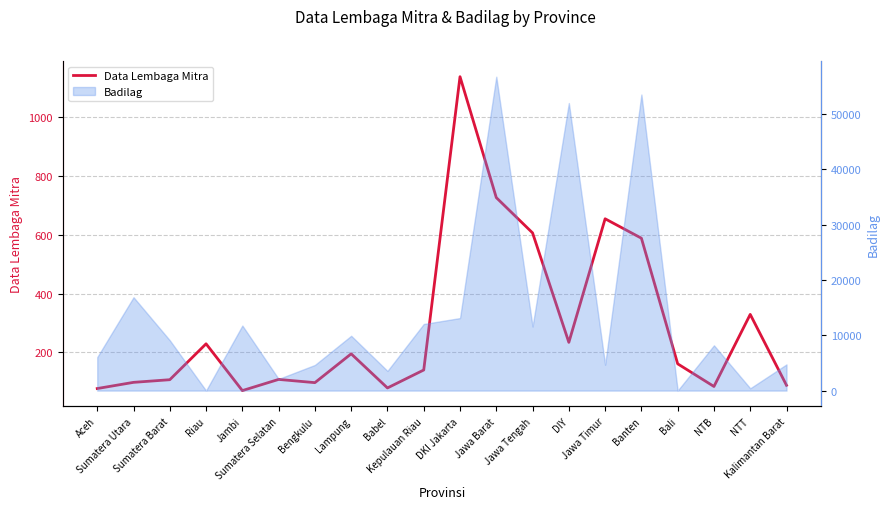

True or false: the data shows 20 at Jambi.

False